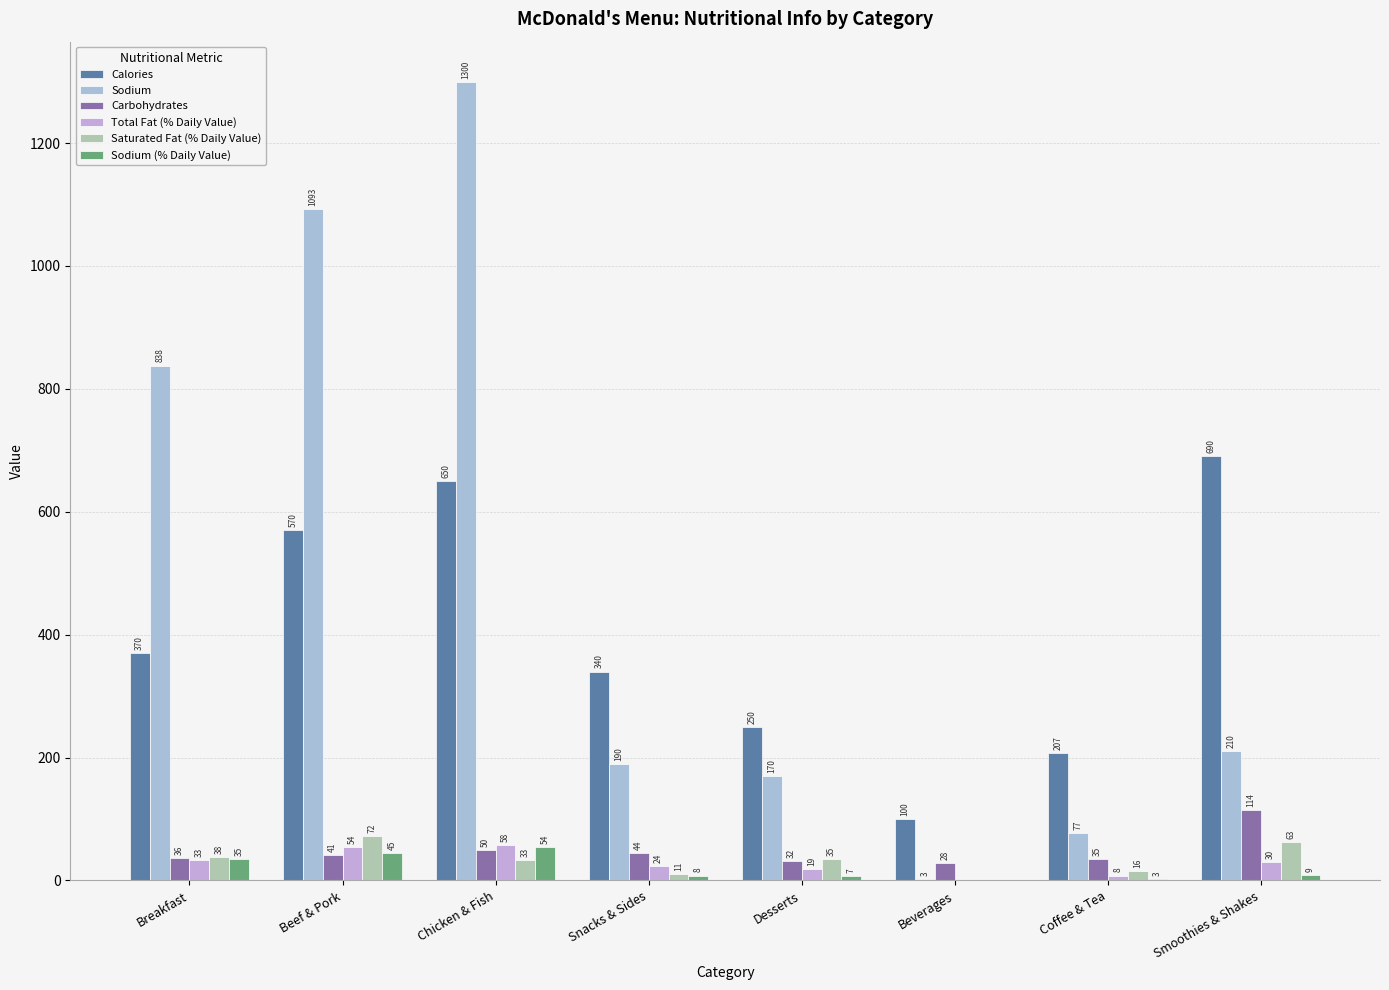

What is the difference between the maximum and minimum values in the Total Fat (% Daily Value) series?

58